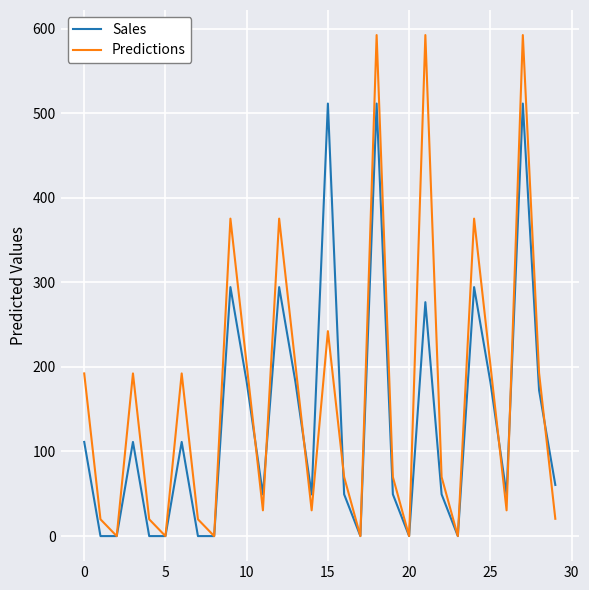

What are all the series names shown in the legend?

Sales, Predictions